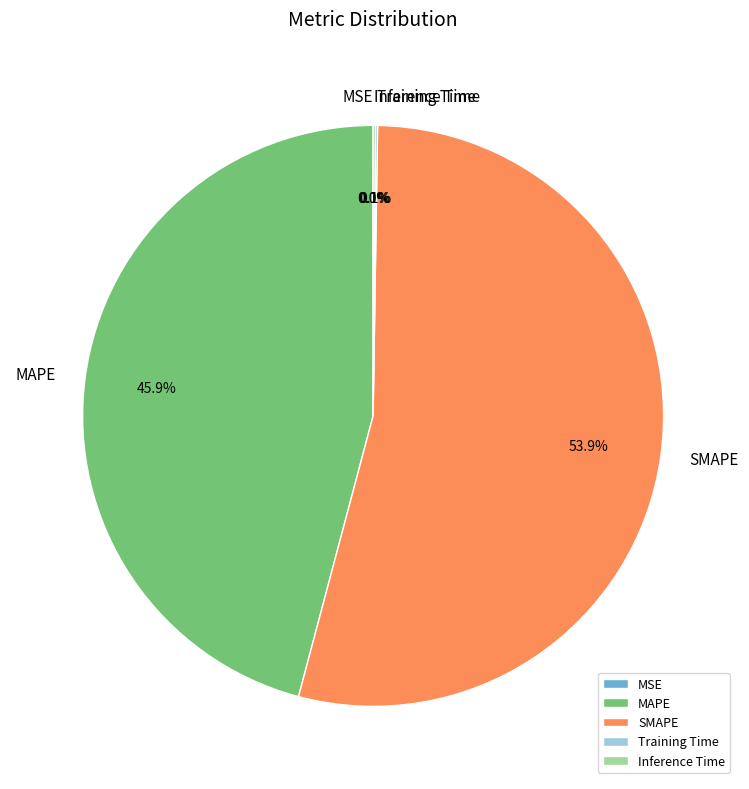

Do SMAPE and MAPE together represent more than half of the pie?

Yes